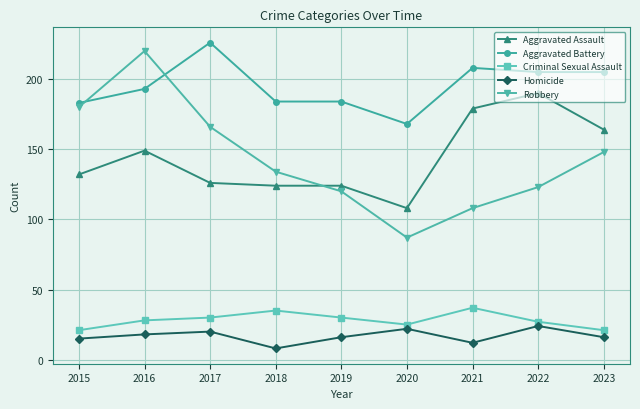

True or false: Robbery has more than 2 interior local peaks.

False